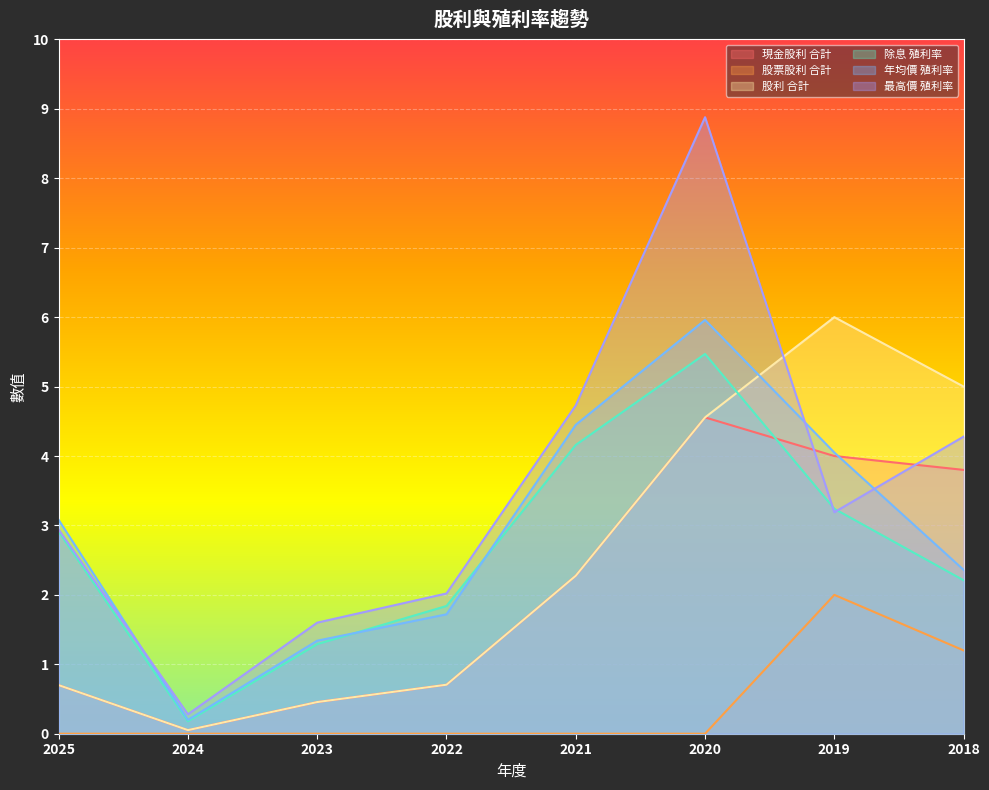

In 股票股利 合計, how many points are higher than both neighbors (excluding endpoints)?

1